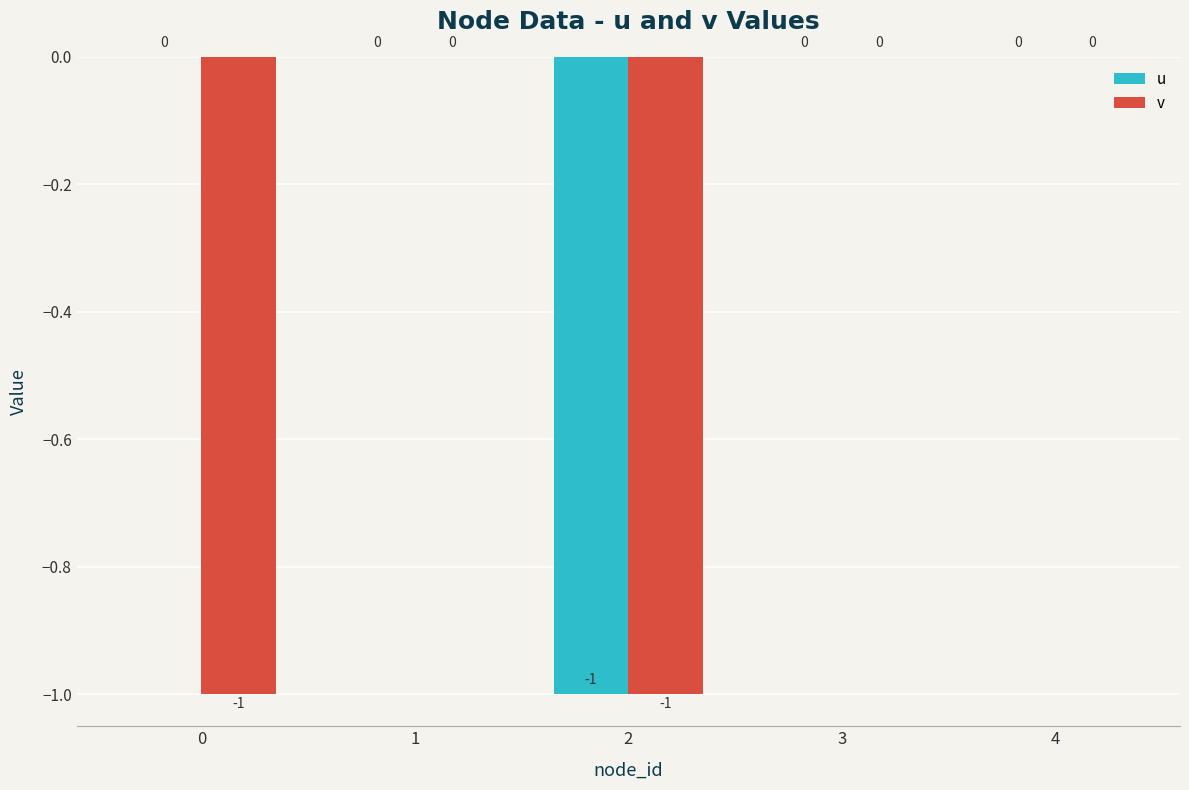

The value of u at 2 is -2. True or false?

False